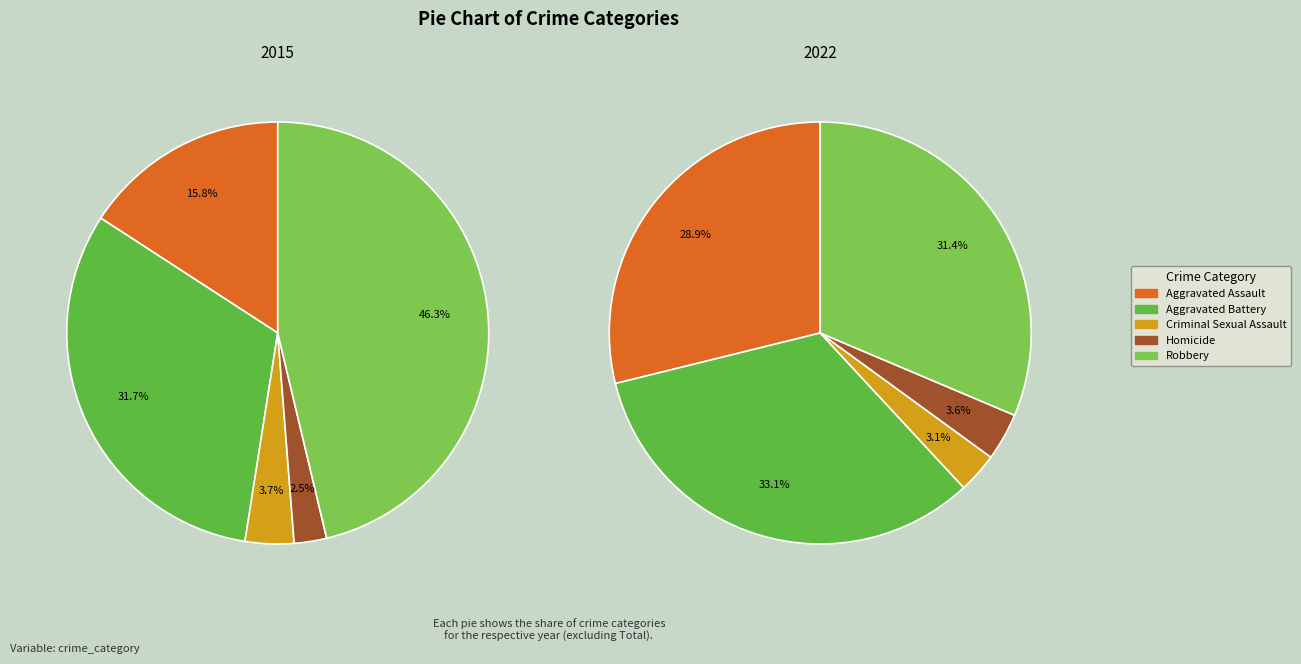

To the nearest percent, what is the difference between the largest and smallest slice percentages?

30%